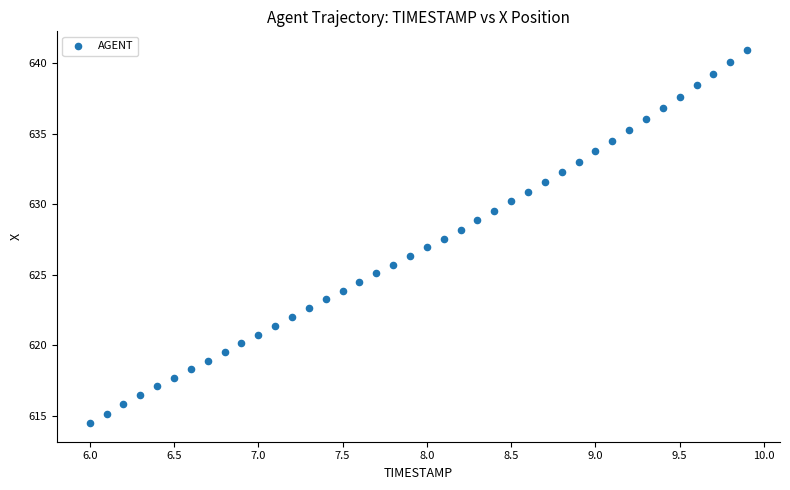

What is the range of X values (max minus min)?

3.9